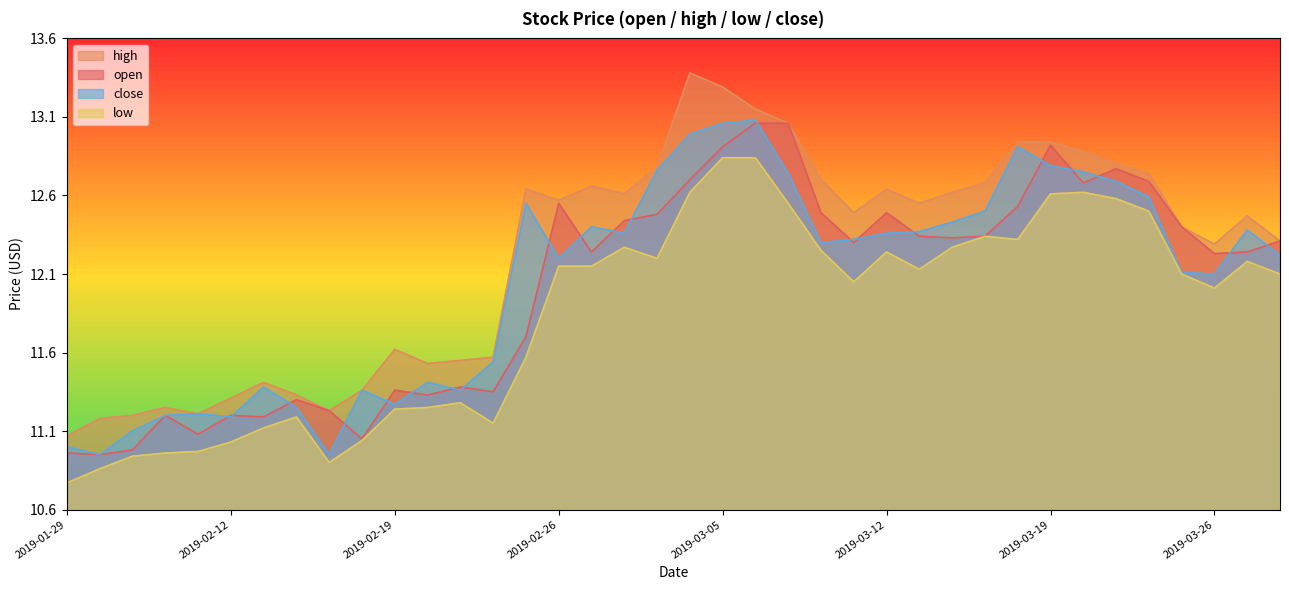

Reading left to right, list all the values displayed in this chart.

open: 11.0	10.9	11.0	11.2	11.1	11.2	11.2	11.3	11.2	11.1	11.4	11.3	11.4	11.3	11.7	12.6	12.2	12.4	12.5	12.7	12.9	13.1	13.1	12.5	12.3	12.5	12.3	12.3	12.3	12.5	12.9	12.7	12.8	12.7	12.4	12.2	12.2	12.3
high: 11.1	11.2	11.2	11.2	11.2	11.3	11.4	11.3	11.2	11.4	11.6	11.5	11.6	11.6	12.6	12.6	12.7	12.6	12.8	13.4	13.3	13.2	13.1	12.7	12.5	12.6	12.6	12.6	12.7	12.9	12.9	12.9	12.8	12.7	12.4	12.3	12.5	12.3
low: 10.8	10.9	10.9	11.0	11.0	11.0	11.1	11.2	10.9	11.0	11.2	11.2	11.3	11.2	11.6	12.2	12.2	12.3	12.2	12.6	12.8	12.8	12.6	12.2	12.1	12.2	12.1	12.3	12.3	12.3	12.6	12.6	12.6	12.5	12.1	12.0	12.2	12.1
close: 11.0	10.9	11.1	11.2	11.2	11.2	11.4	11.2	10.9	11.4	11.3	11.4	11.4	11.5	12.6	12.2	12.4	12.4	12.8	13.0	13.1	13.1	12.7	12.3	12.3	12.4	12.4	12.4	12.5	12.9	12.8	12.8	12.7	12.6	12.1	12.1	12.4	12.2